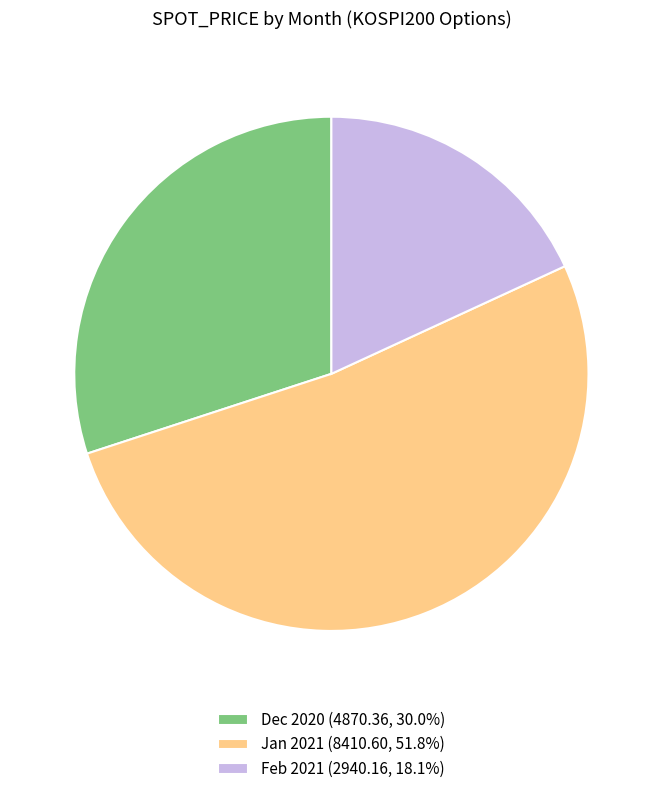

What is the ratio of the value at Feb 2021 (2940.16, 18.1%) to the value at Dec 2020 (4870.36, 30.0%)?

0.6